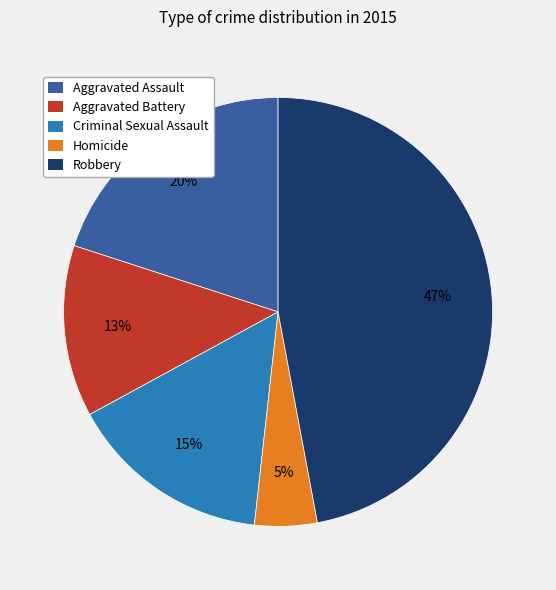

Between Robbery and Homicide, which is larger?

Robbery